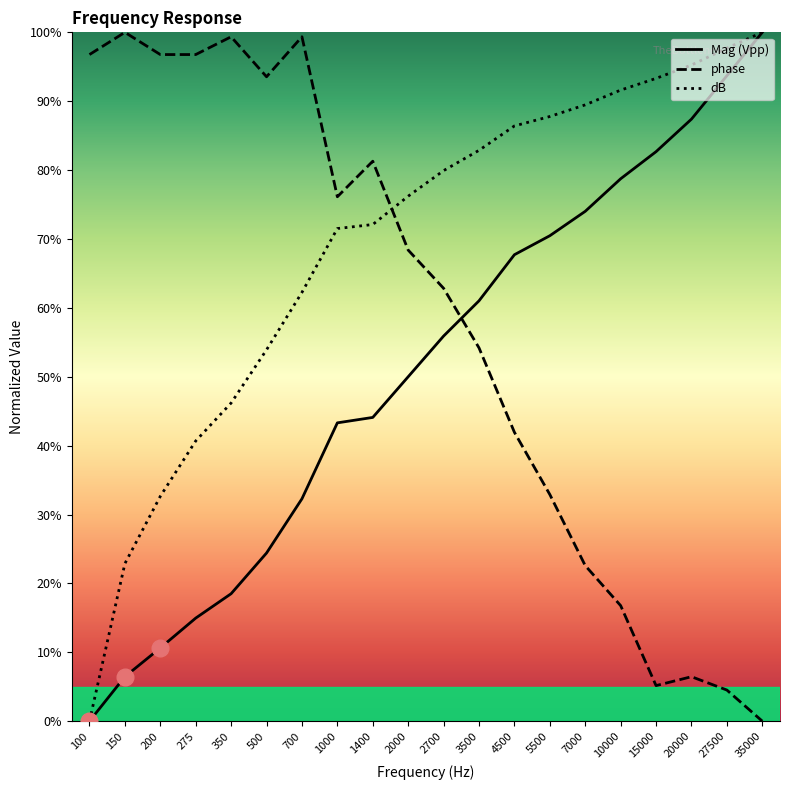

Which category has the lowest value in the dB series?

100